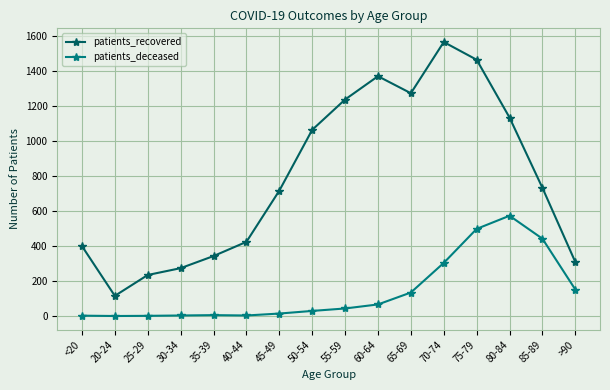

What position from the right is 20-24?

15